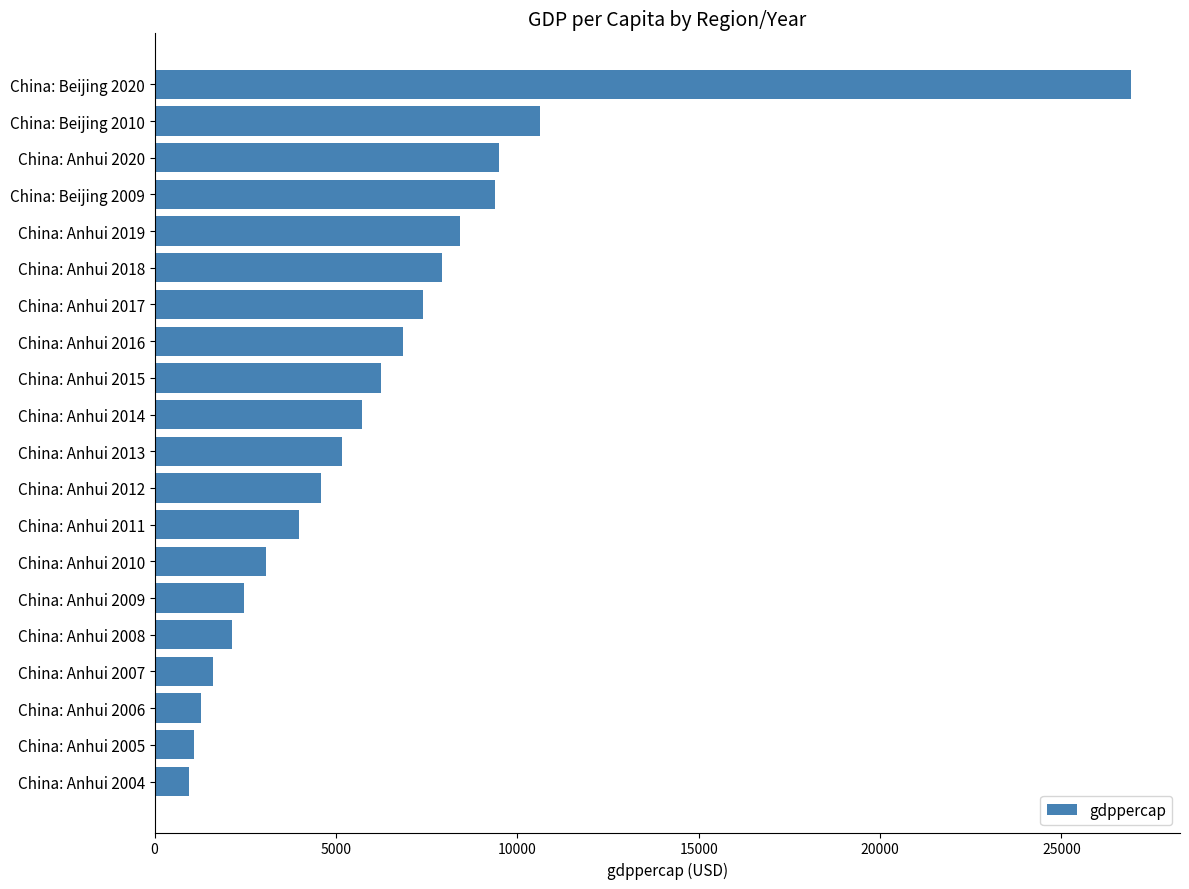

What is the difference between the maximum and second lowest values?

25827.7